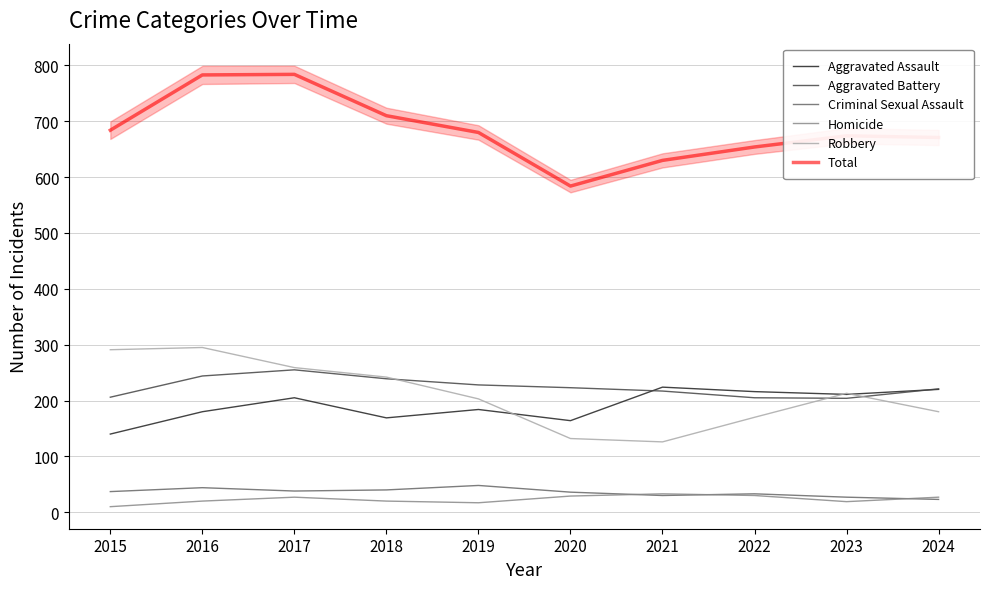

At 2015, list the series in order from largest to smallest.

Total, Robbery, Aggravated Battery, Aggravated Assault, Criminal Sexual Assault, Homicide